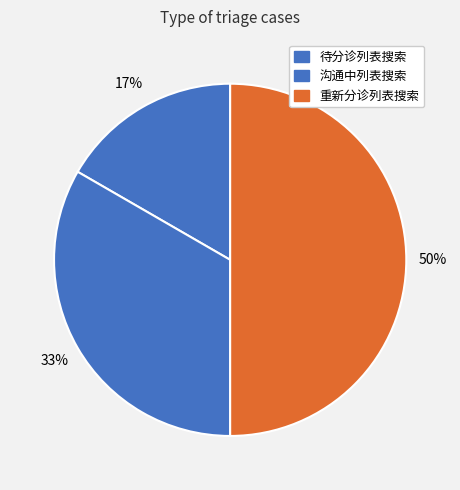

How many segments does this pie chart have?

3